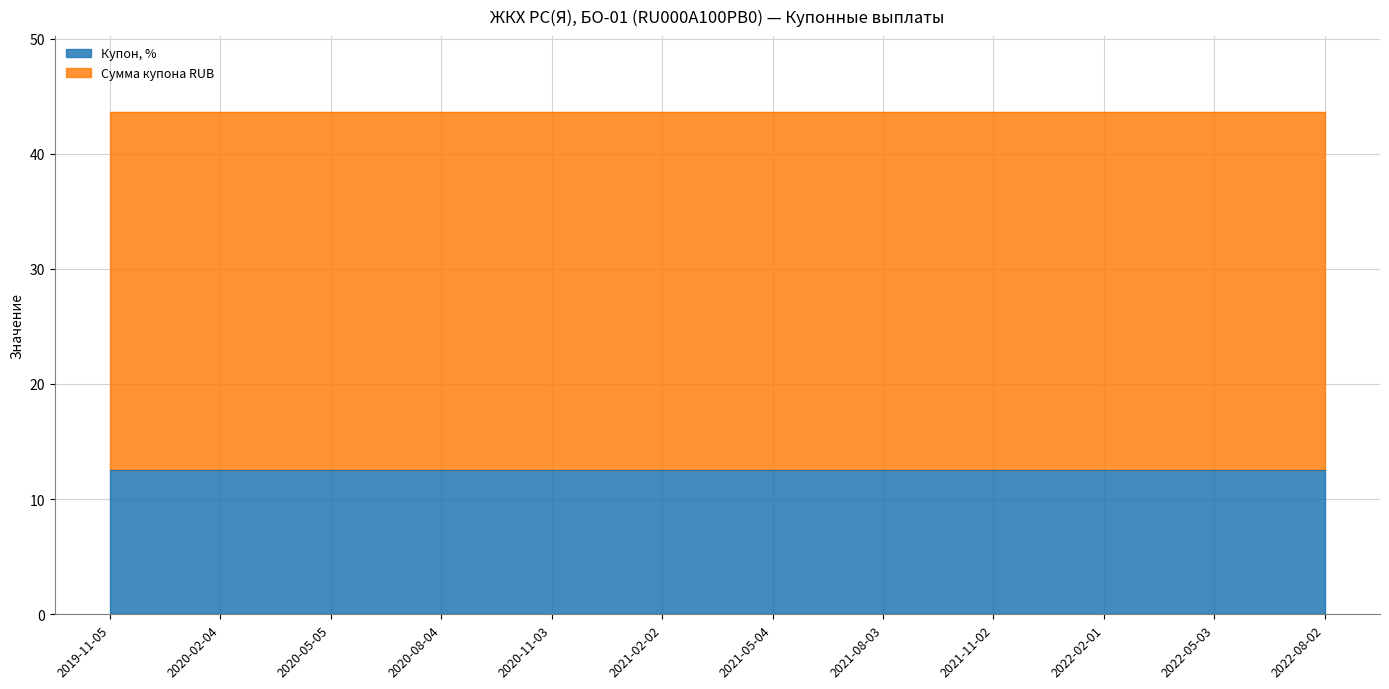

The Сумма купона RUB series shows 31.2 at 2021-05-04. True or false?

True